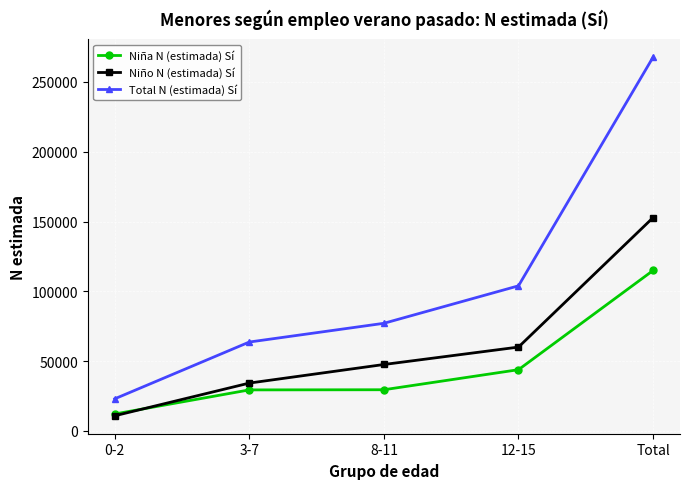

True or false: Niño N (estimada) Sí has more than 0 interior local peaks.

False